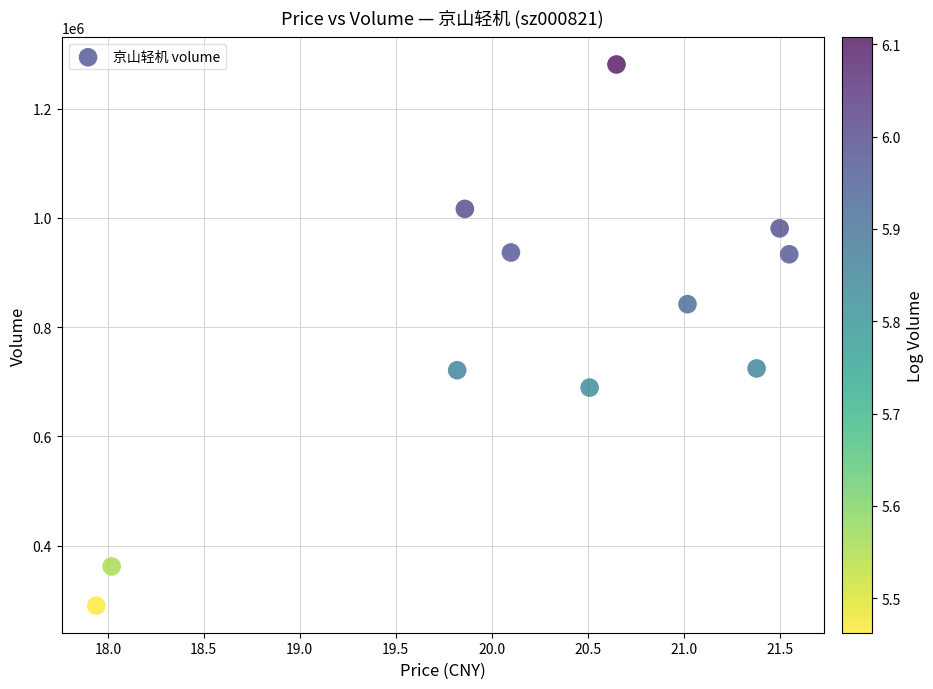

What is the average Y value?

797982